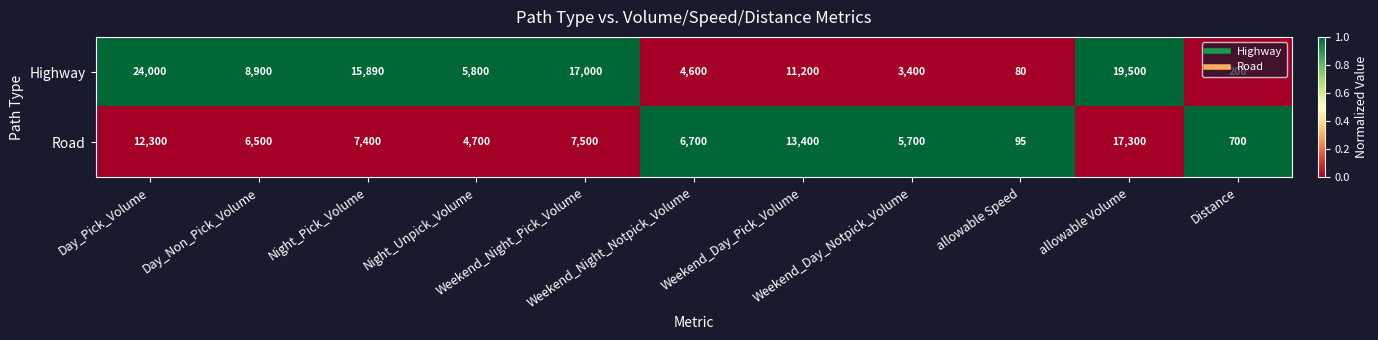

What is the sum of all Highway values?

110570